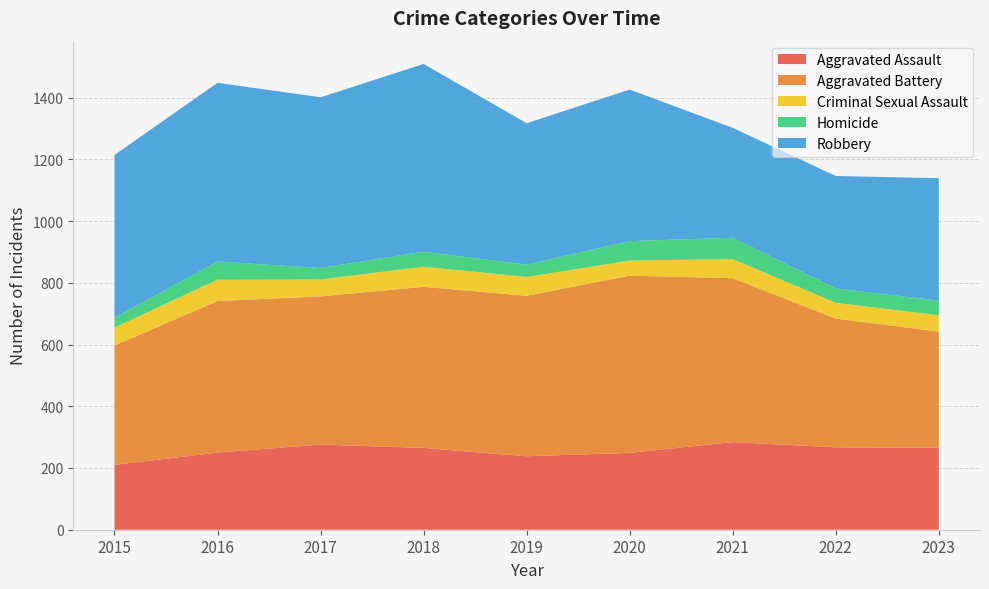

Reading left to right, transcribe all the data shown in this chart.

Aggravated Assault: 210	250	276	265	238	249	284	267	266
Aggravated Battery: 387	491	480	522	520	574	531	417	376
Criminal Sexual Assault: 58	69	55	65	61	49	62	51	53
Homicide: 32	59	37	49	40	63	69	47	47
Robbery: 527	579	553	608	458	491	356	364	397